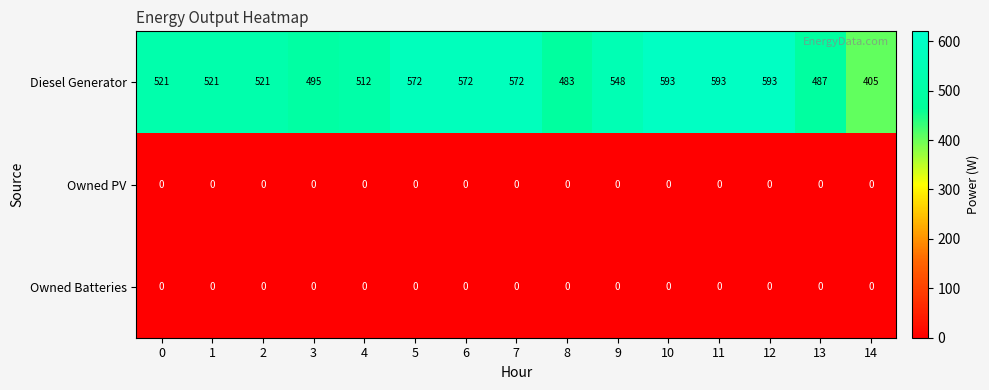

What is the difference between the highest and lowest values at 0?

521